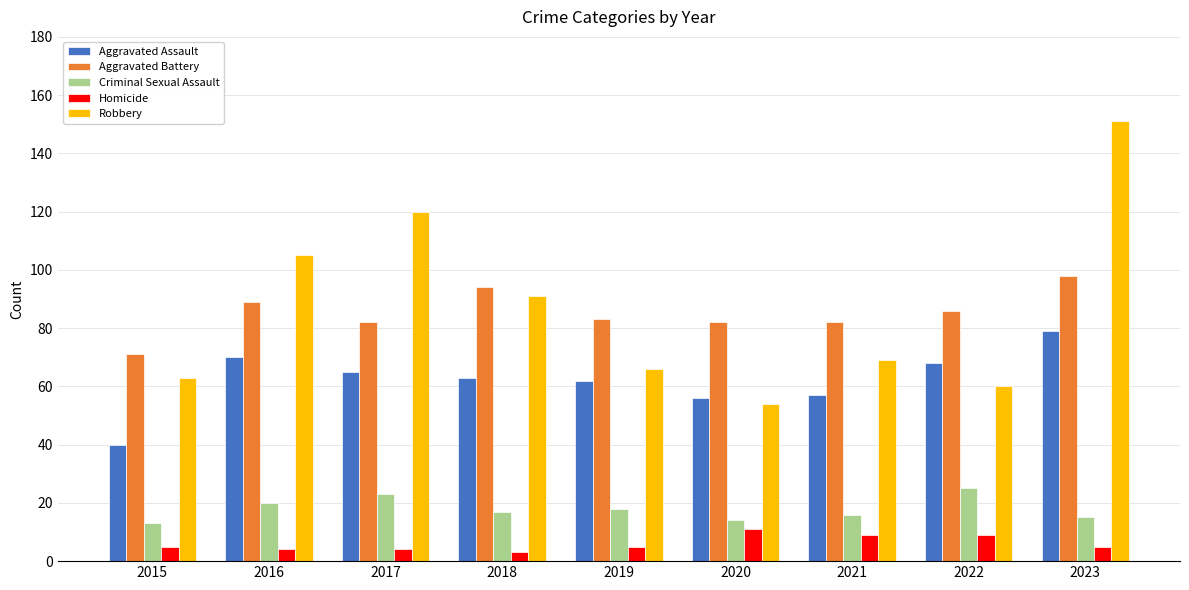

Reading right to left, extract all data points from this chart.

Aggravated Assault: 79	68	57	56	62	63	65	70	40
Aggravated Battery: 98	86	82	82	83	94	82	89	71
Criminal Sexual Assault: 15	25	16	14	18	17	23	20	13
Homicide: 5	9	9	11	5	3	4	4	5
Robbery: 151	60	69	54	66	91	120	105	63